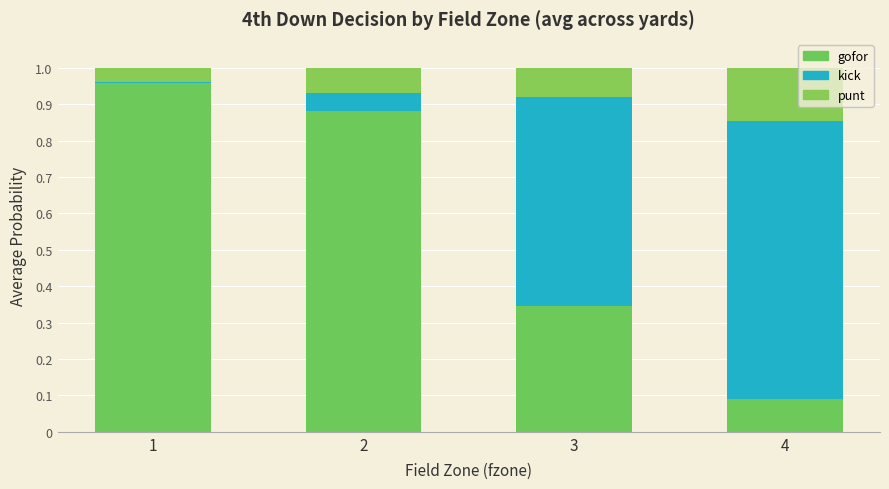

At which category is the sum across all series the highest?

4